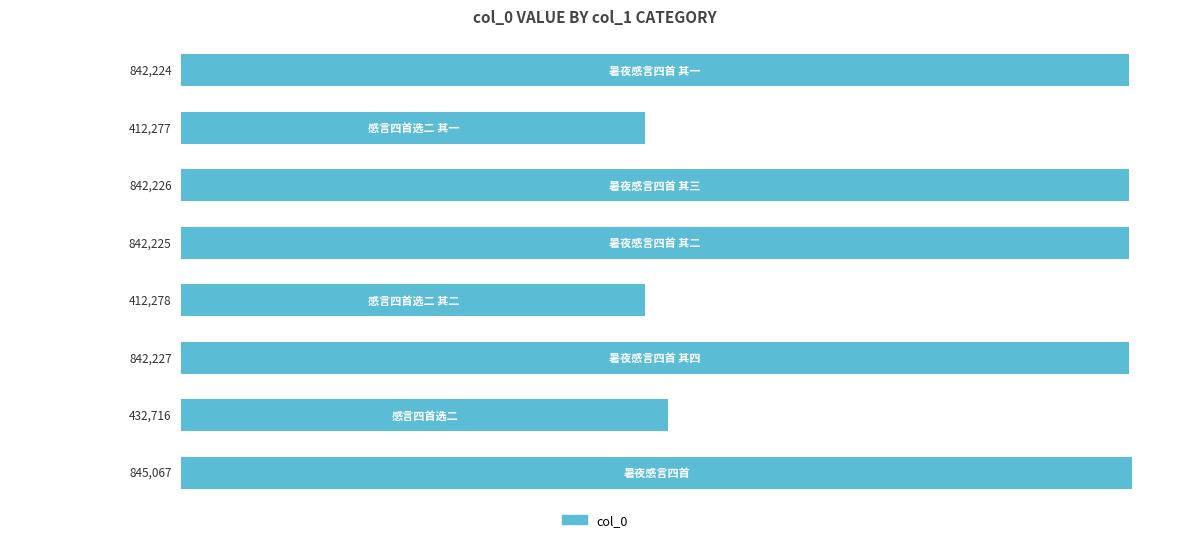

How many values are below 842225?

4